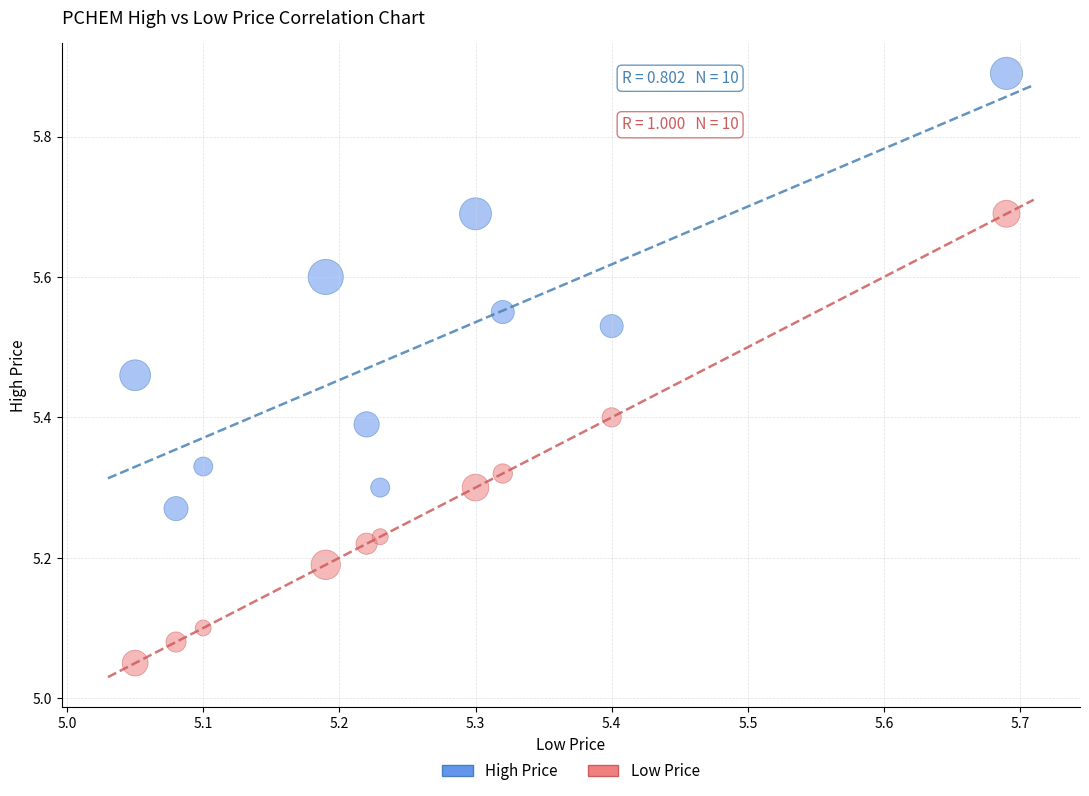

Across all data points, what is the range of X values (max minus min)?

0.6